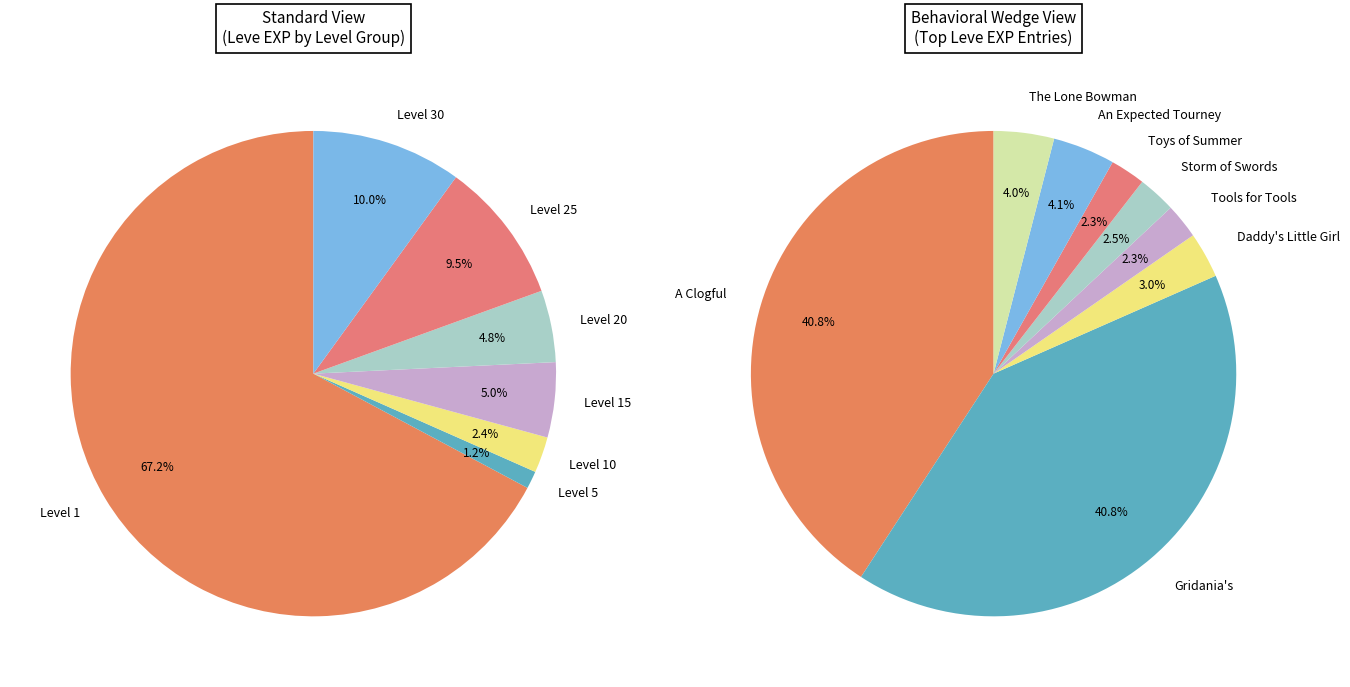

Which slice is the largest?

A Clogful of Camaraderie